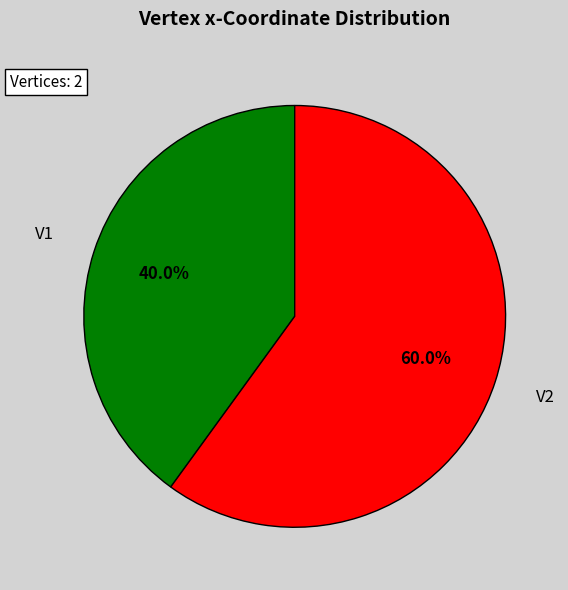

Is there any slice that represents more than half of the pie?

Yes